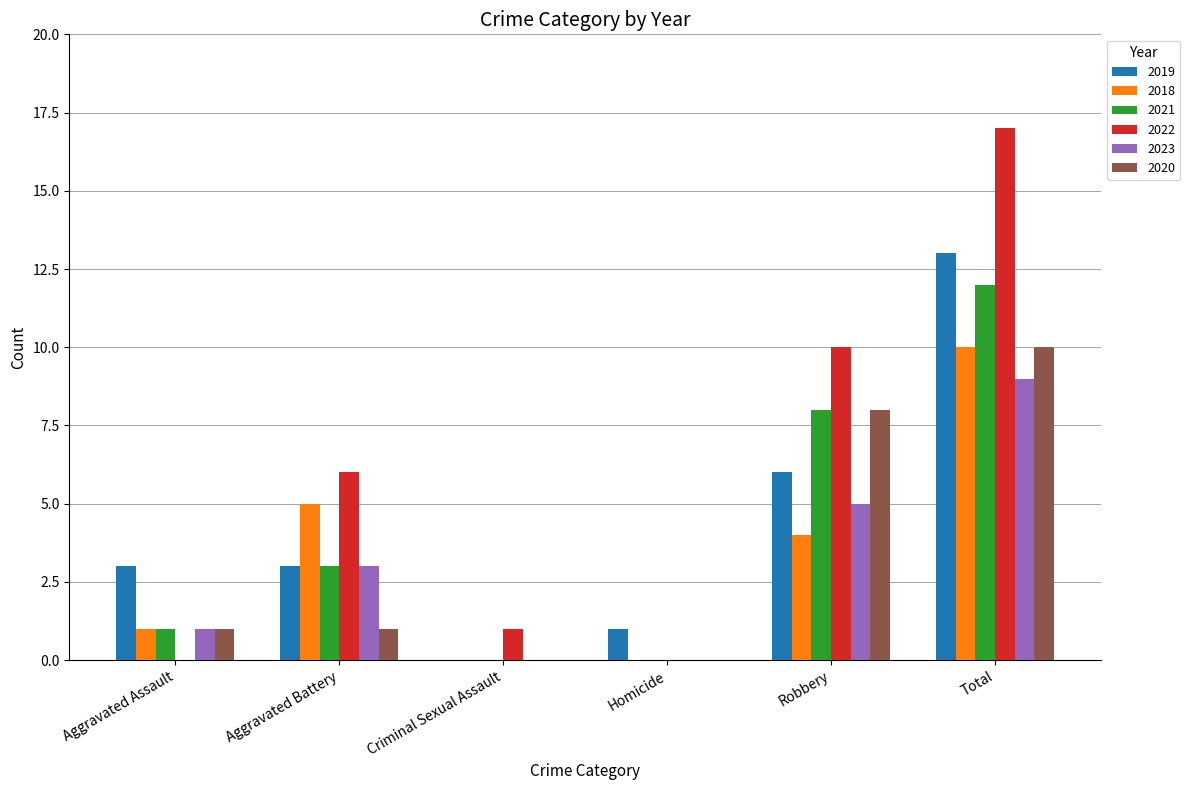

Which series has the largest total across all categories?

2022